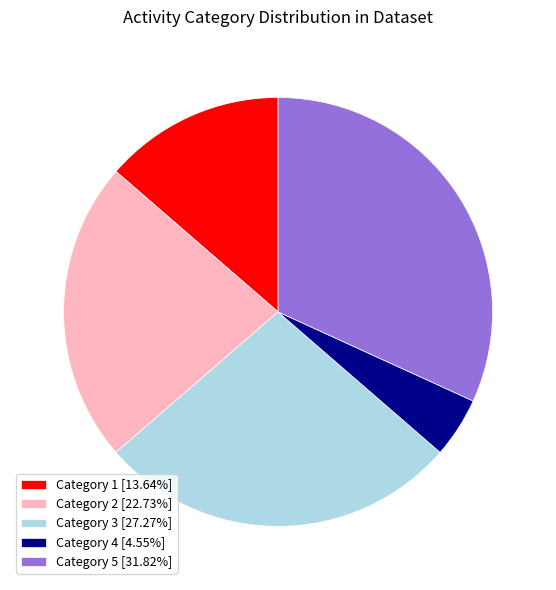

What is the ratio of the value at Category 1 [13.64%] to the value at Category 2 [22.73%]?

0.6